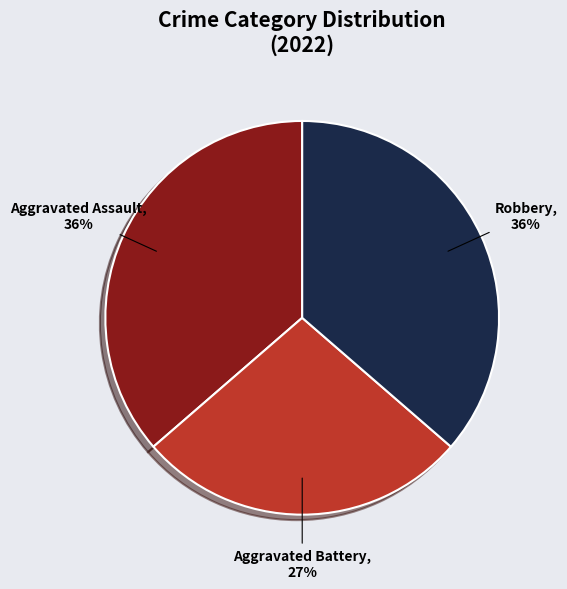

To the nearest percent, what is the combined percentage of Aggravated Battery and Robbery?

64%